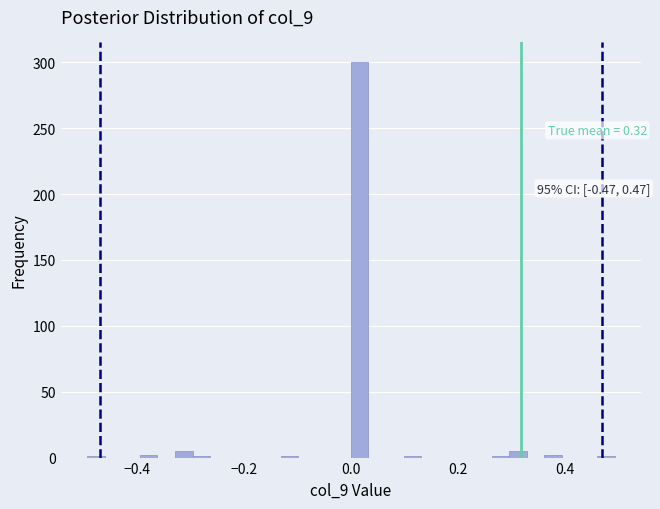

Around what value on the x-axis is the tallest bar? Give the approximate position of its centre, as read against the axis.

0.02